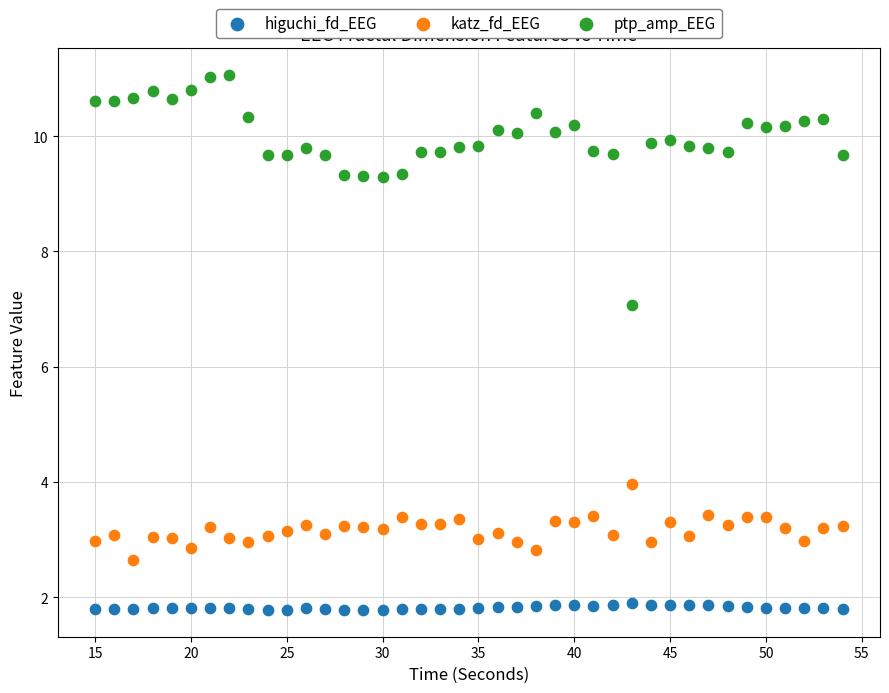

Across all data points, what is the range of X values (max minus min)?

39.0